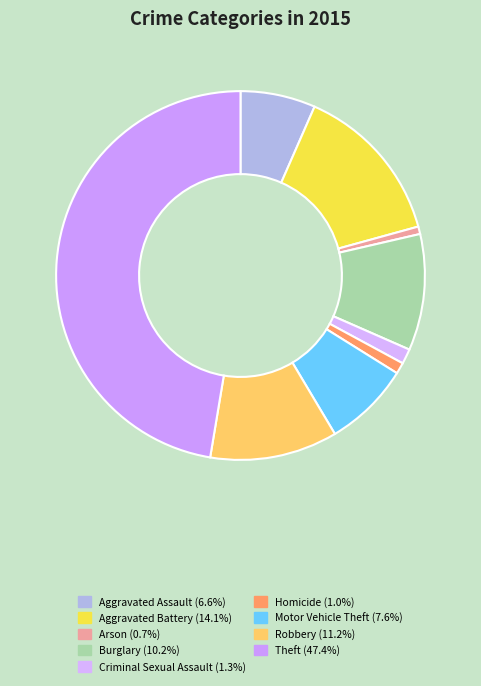

Which slice is the largest?

Theft